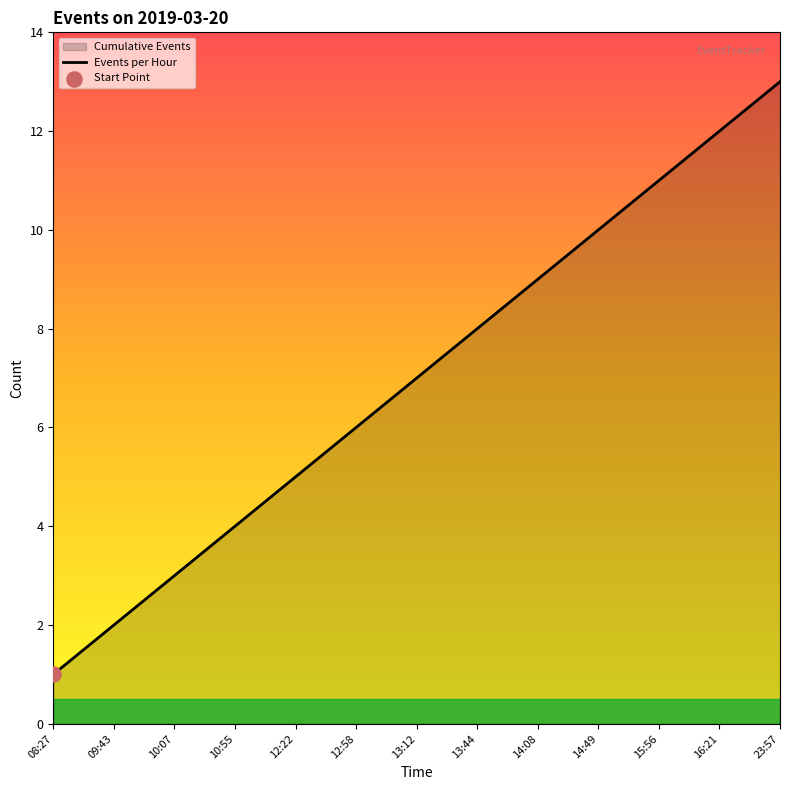

Approximately how many times larger is the value at 13:12 compared to 10:07?

2.3